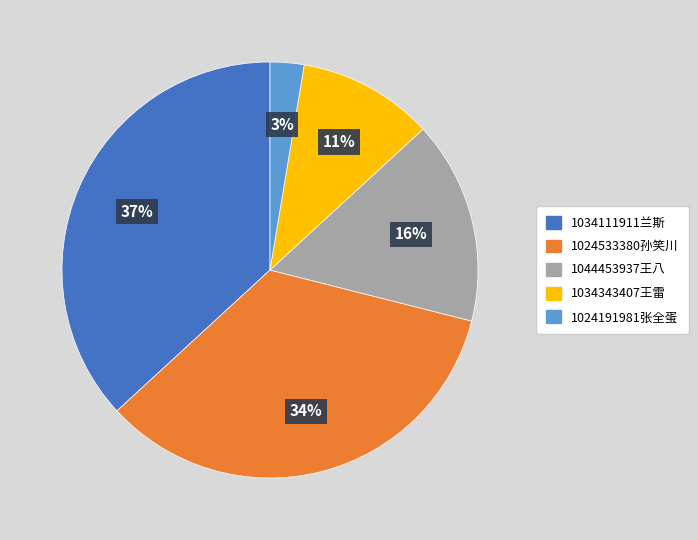

Which slice is the smallest?

1024191981张全蛋